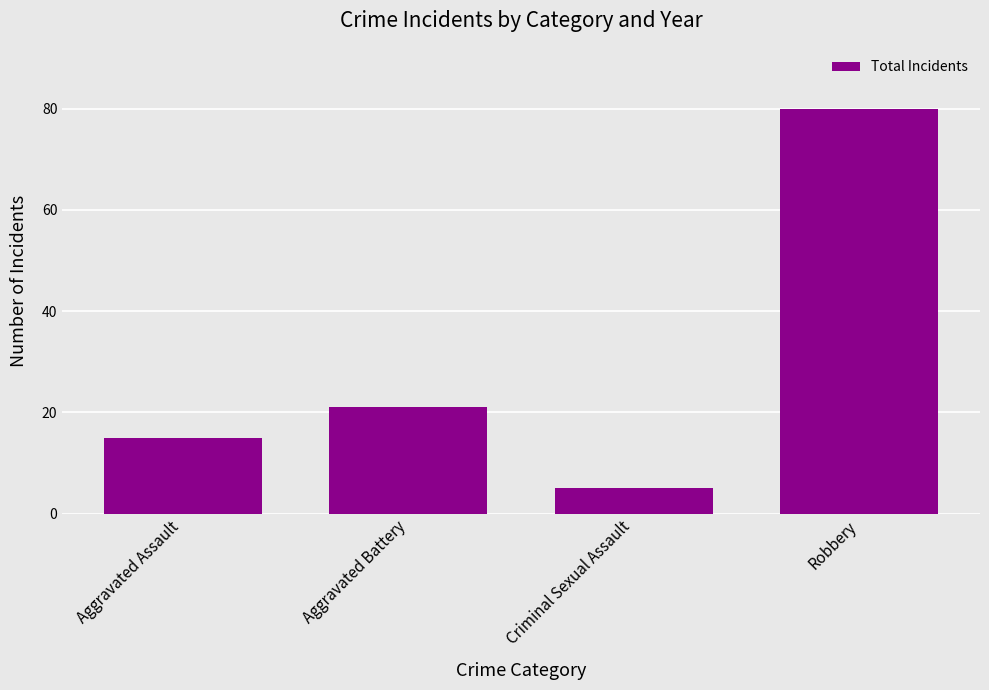

The chart shows a value of 80 at Robbery. True or false?

True